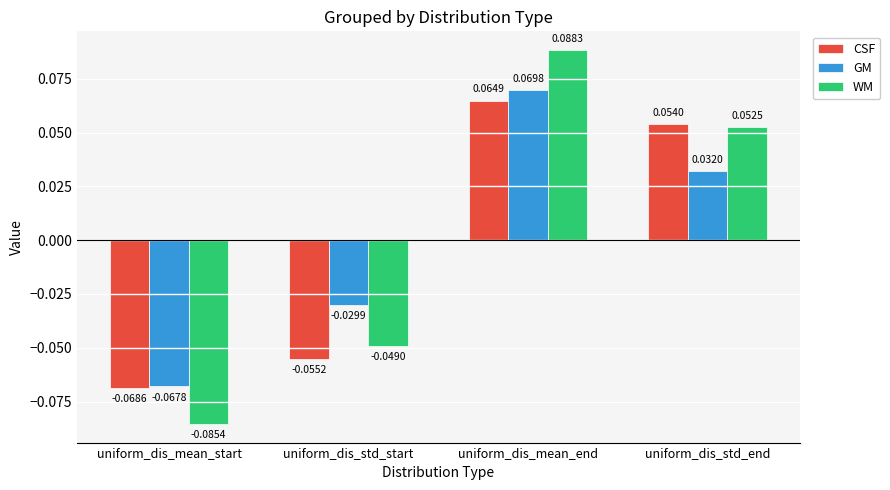

What is the label of the 1st bar from the right?

uniform_dis_std_end